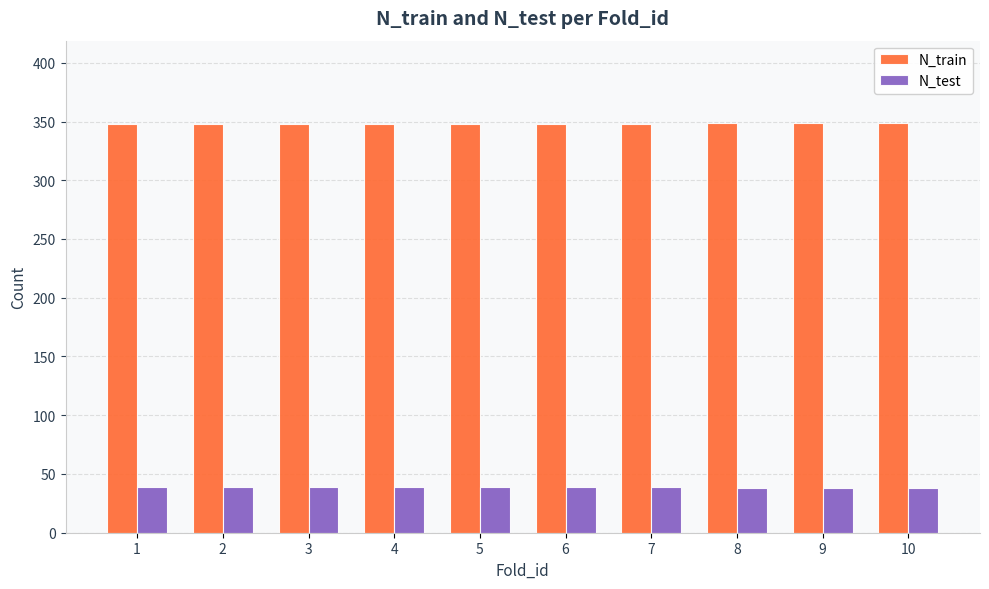

Count the N_test values in the range 38 to 39.

10